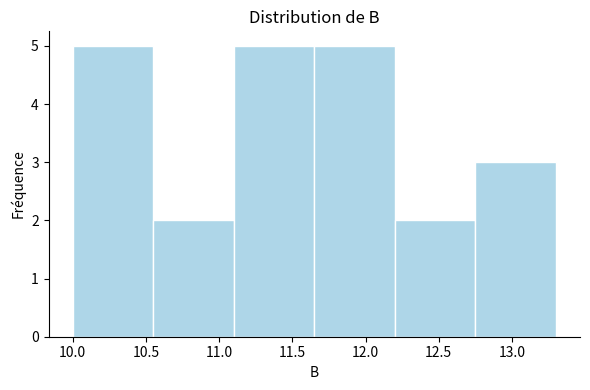

Reading left to right, transcribe this chart: for each bar, give the range it covers on the x-axis and its height. The values are not printed on the chart, so give them approximately, as read against the axis.

10.00 to 10.55: 5
10.55 to 11.10: 2
11.10 to 11.65: 5
11.65 to 12.20: 5
12.20 to 12.75: 2
12.75 to 13.30: 3